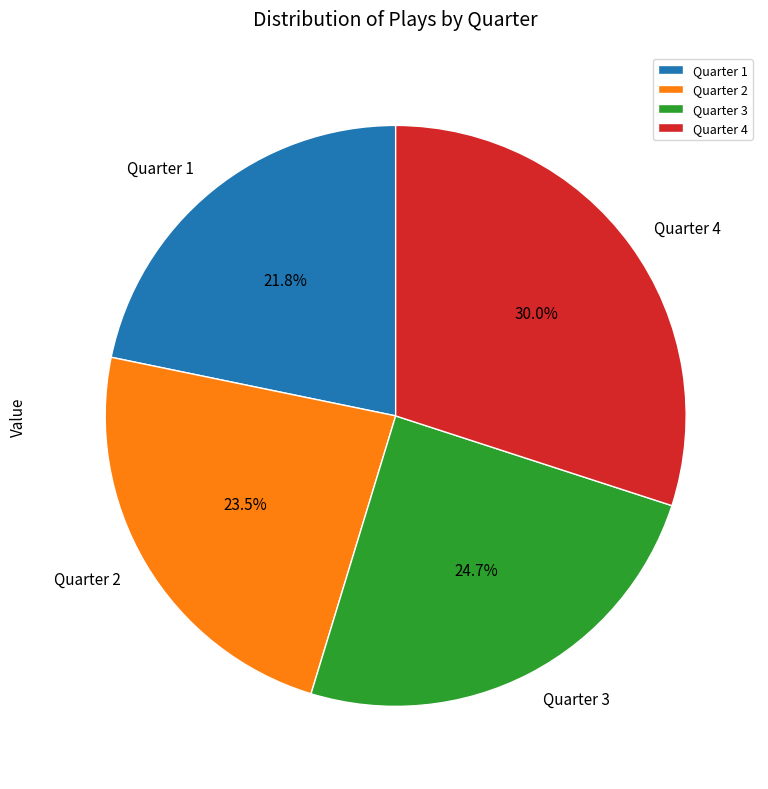

Is the sum of Quarter 4 and Quarter 3 greater than half?

Yes